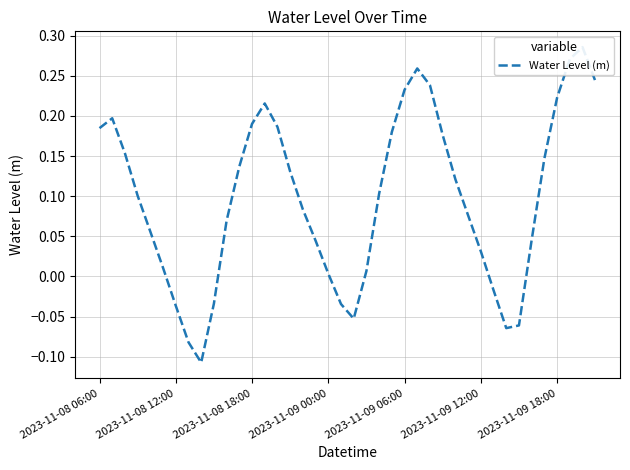

How many data points are above 0?

31